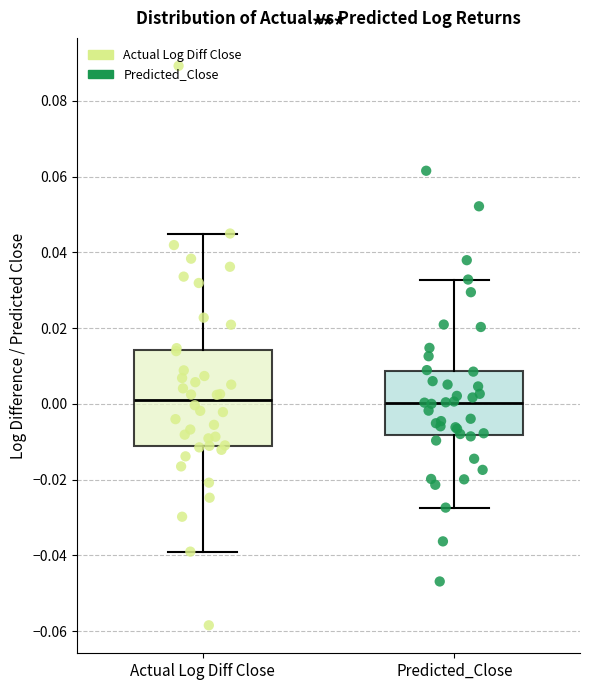

Reading left to right, transcribe this box plot: for each box, give where its median line is, the range the box spans, and where its two whiskers end, as read against the y-axis. The values are not printed on the chart, so give them approximately, as read against the axis.

Actual Log Diff Close: median 0.002, box -0.012 to 0.014, whiskers -0.040 to 0.044
Predicted_Close: median 0.000, box -0.008 to 0.008, whiskers -0.028 to 0.032